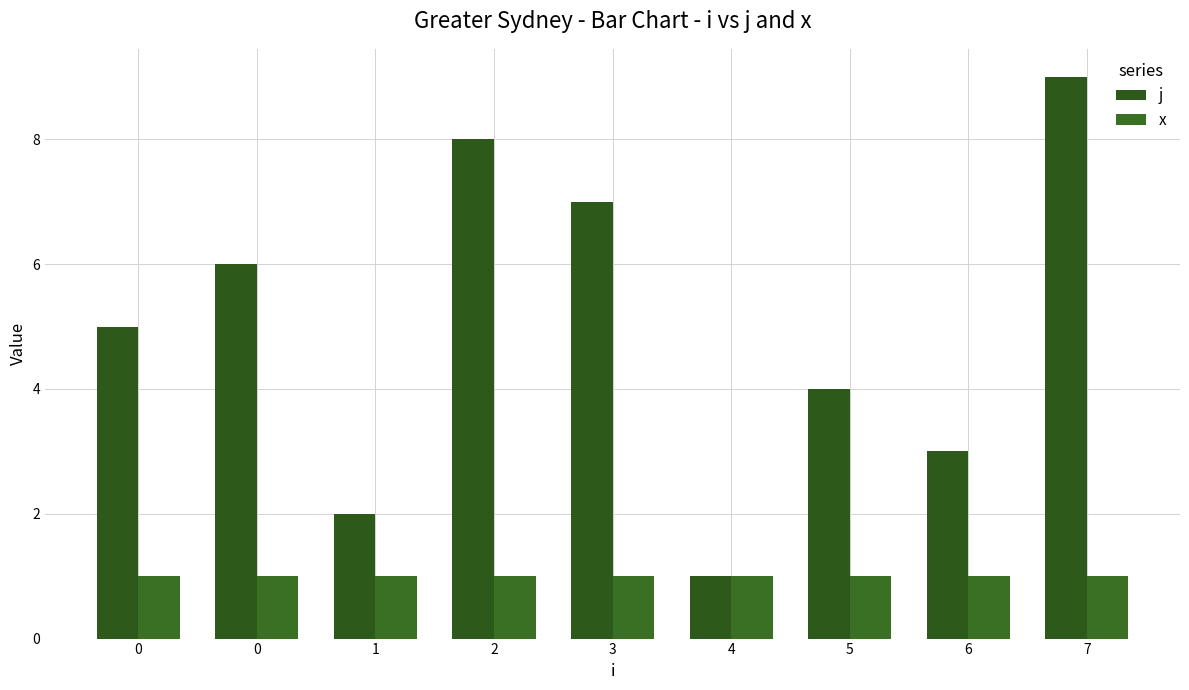

Reading left to right, extract all data points from this chart.

j: 5	6	2	8	7	1	4	3	9
x: 1	1	1	1	1	1	1	1	1